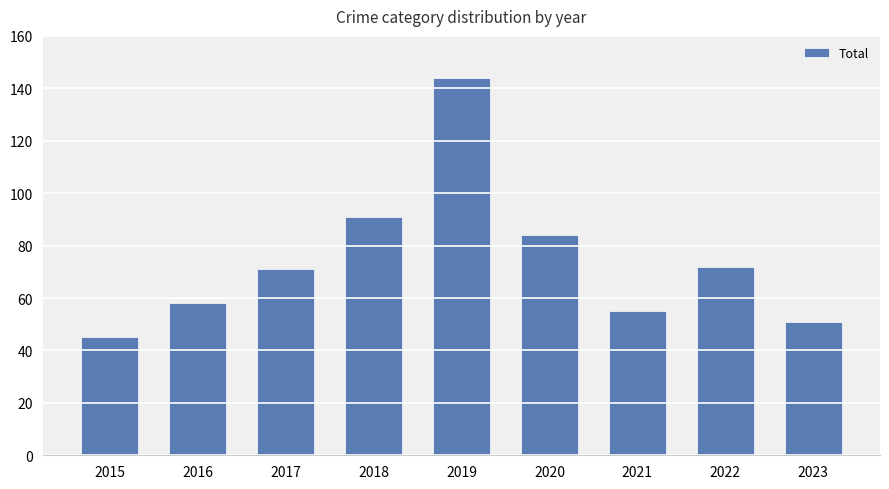

What is the sum of all values?

671